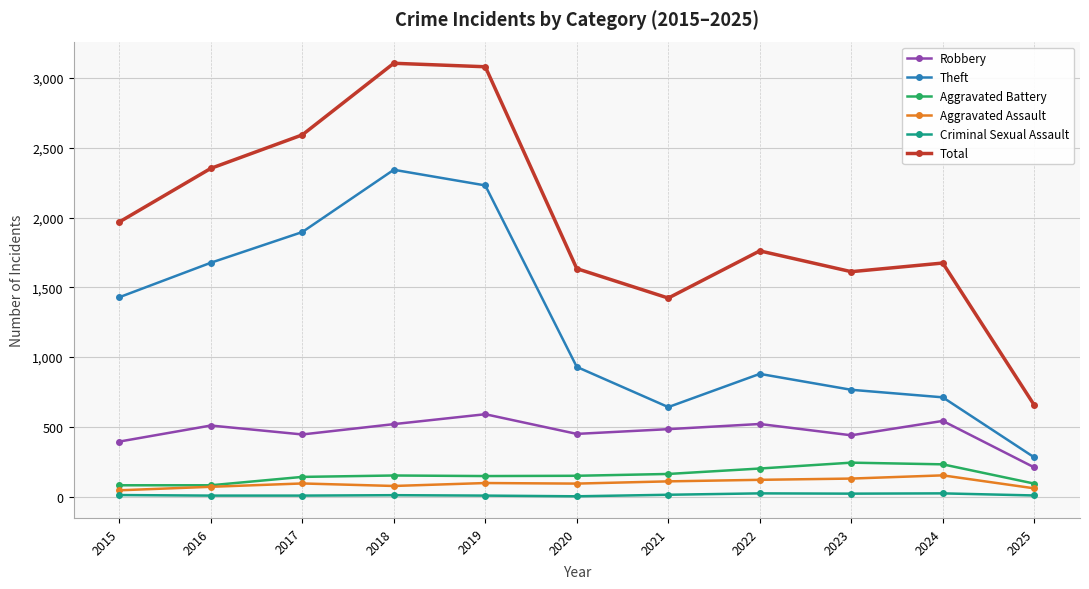

True or false: Criminal Sexual Assault has a value of 3 at 2020.

True